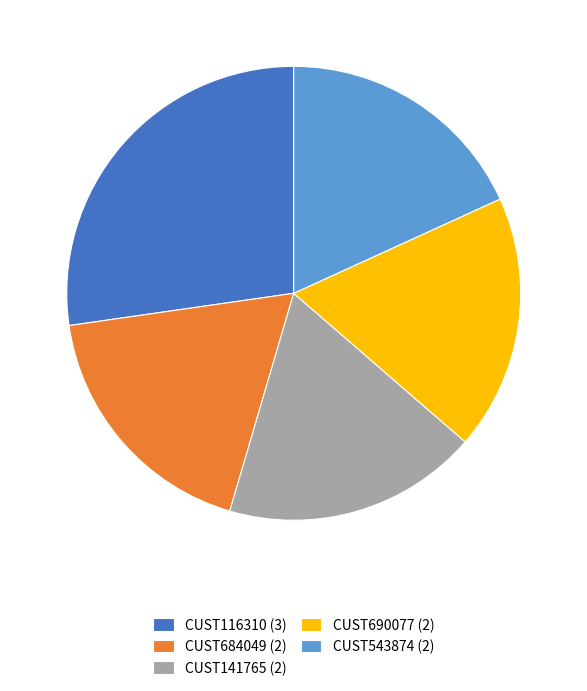

True or false: CUST141765 (2) accounts for 28% of the total.

False